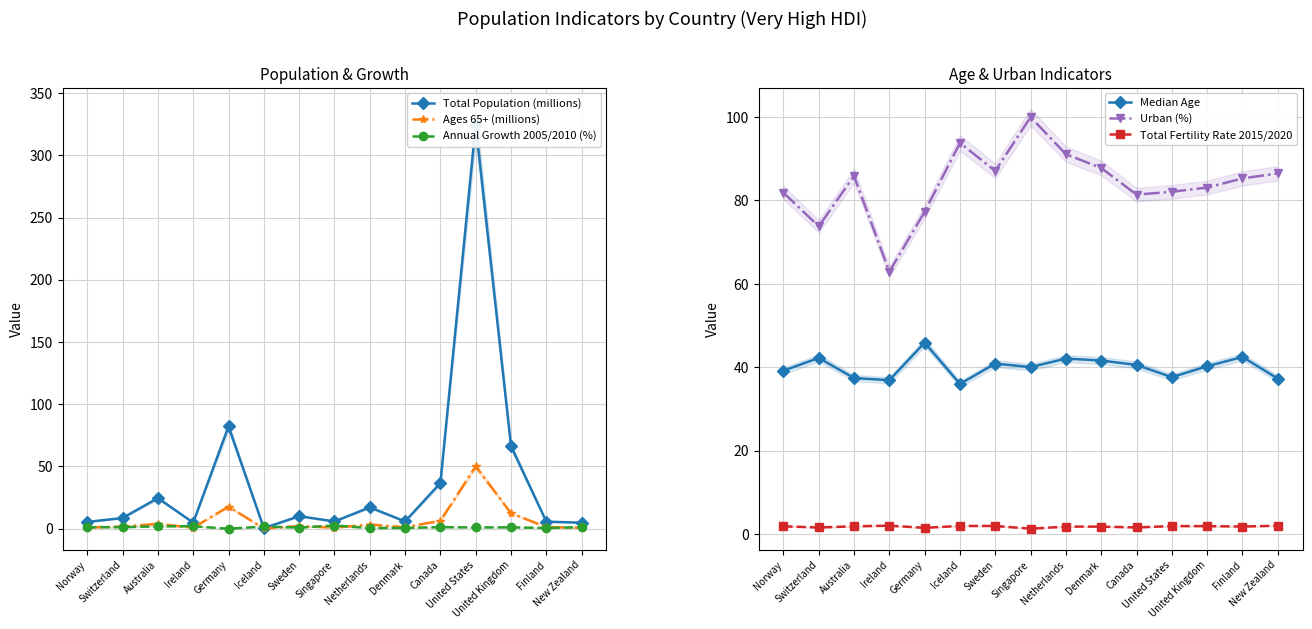

What is the sum of all Median Age values?

600.2